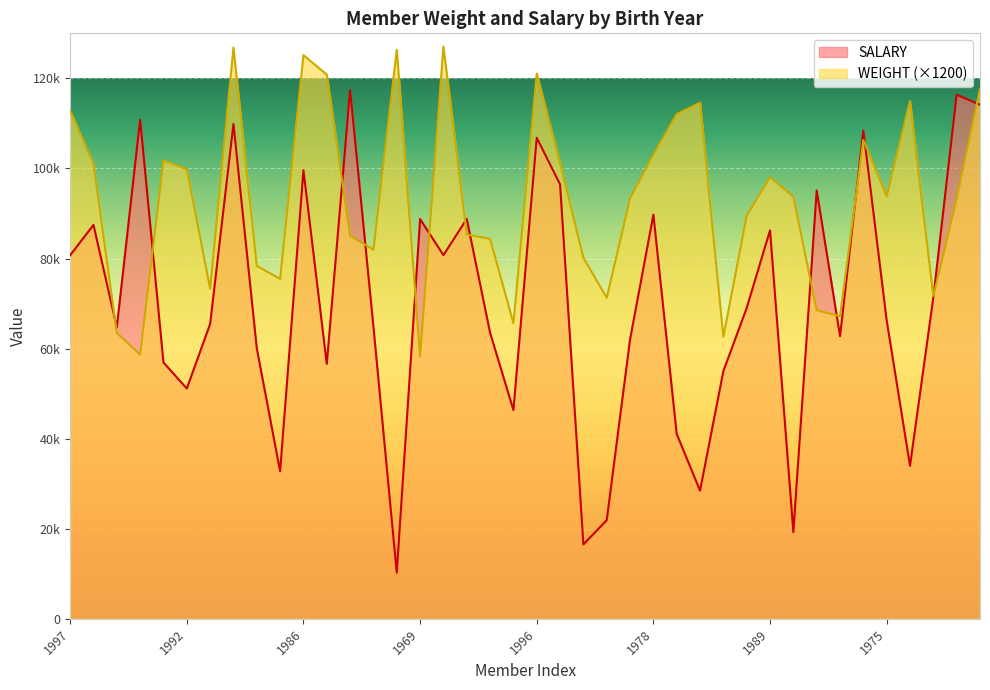

The WEIGHT series shows 89520 at 1979. True or false?

True